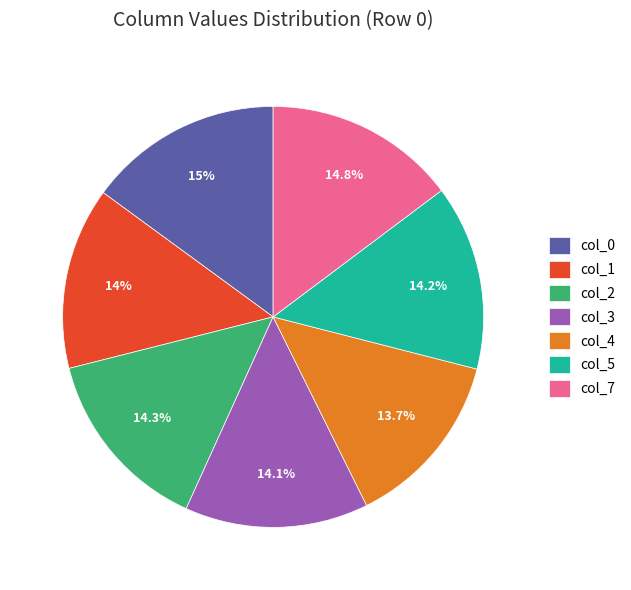

To the nearest percent, what is the average slice percentage?

14%